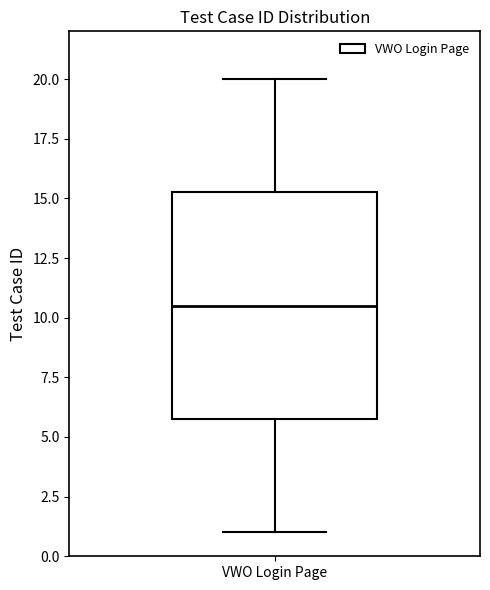

Where does the median line of the box for VWO Login Page sit on the y-axis? The values are not printed on the chart, so give them approximately, as read against the axis.

10.5